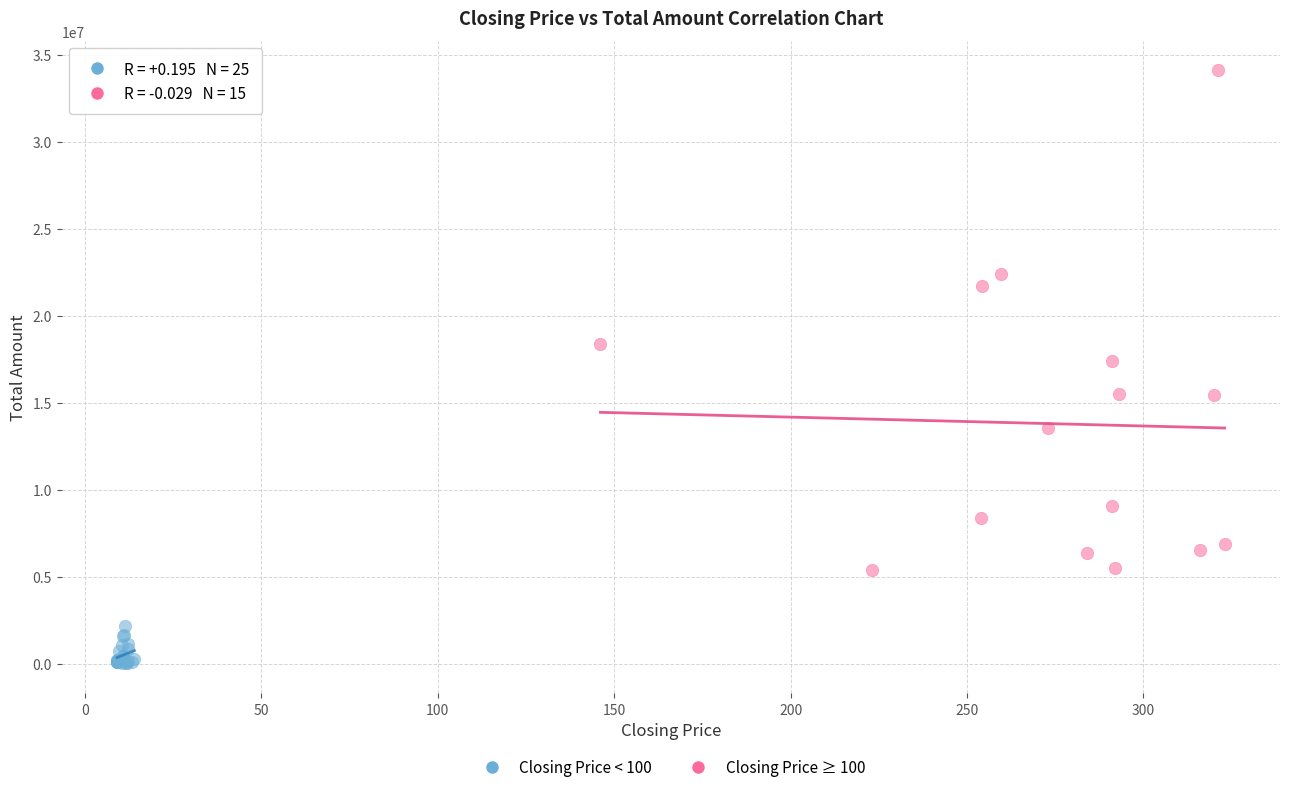

Which series has the largest Y range (max minus min)?

Closing Price ≥ 100